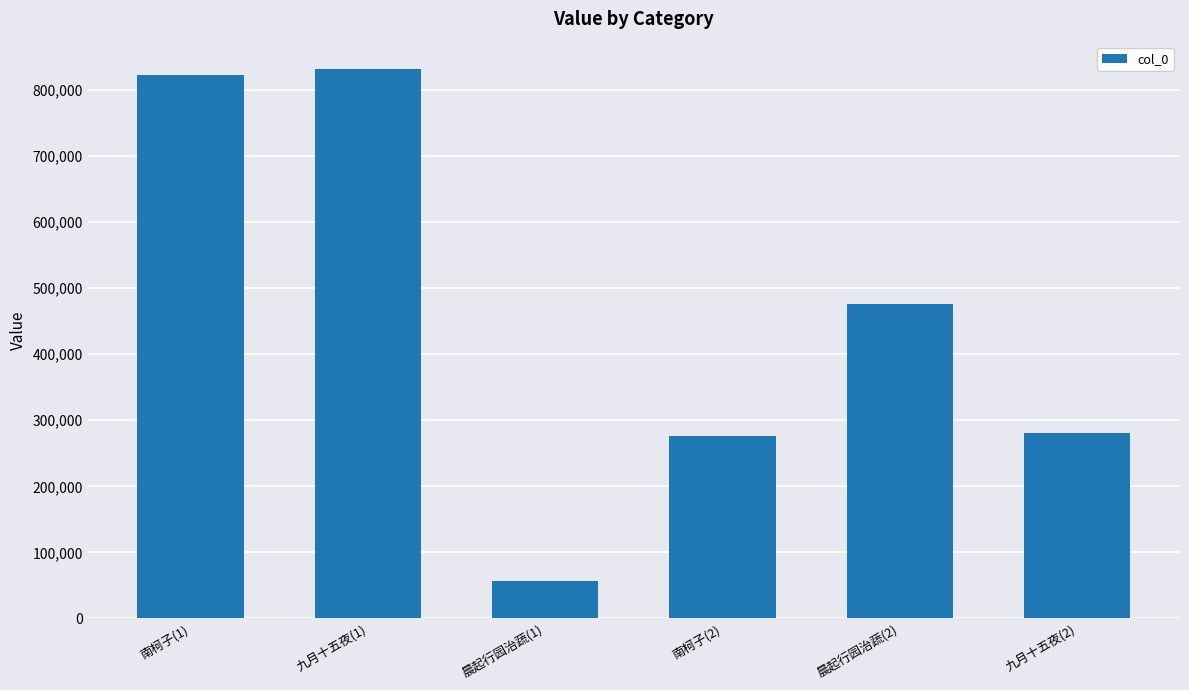

What is the sum of all values?

2741901